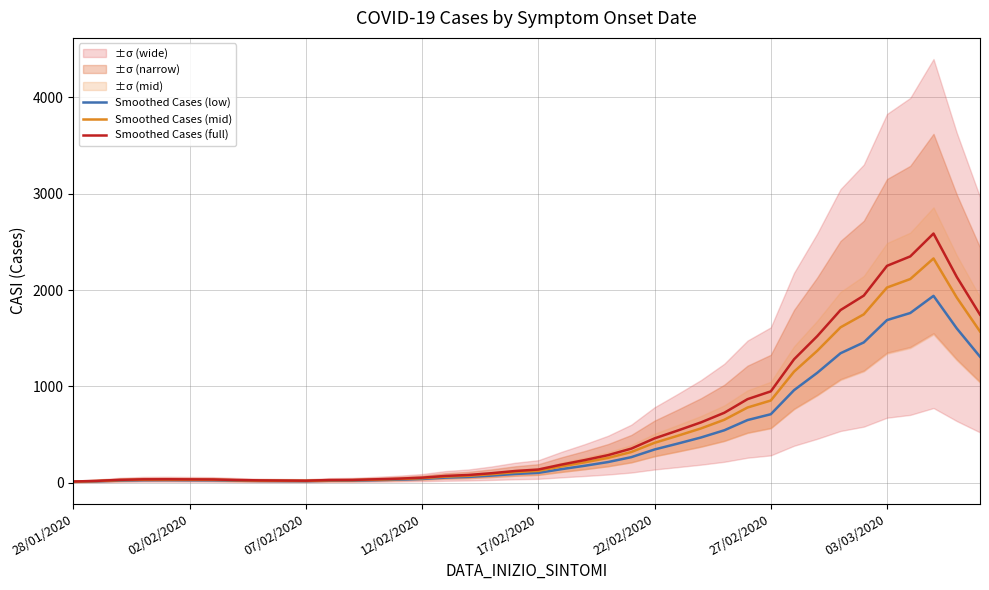

How many values in the Smoothed Cases (full) series exceed 137?

20